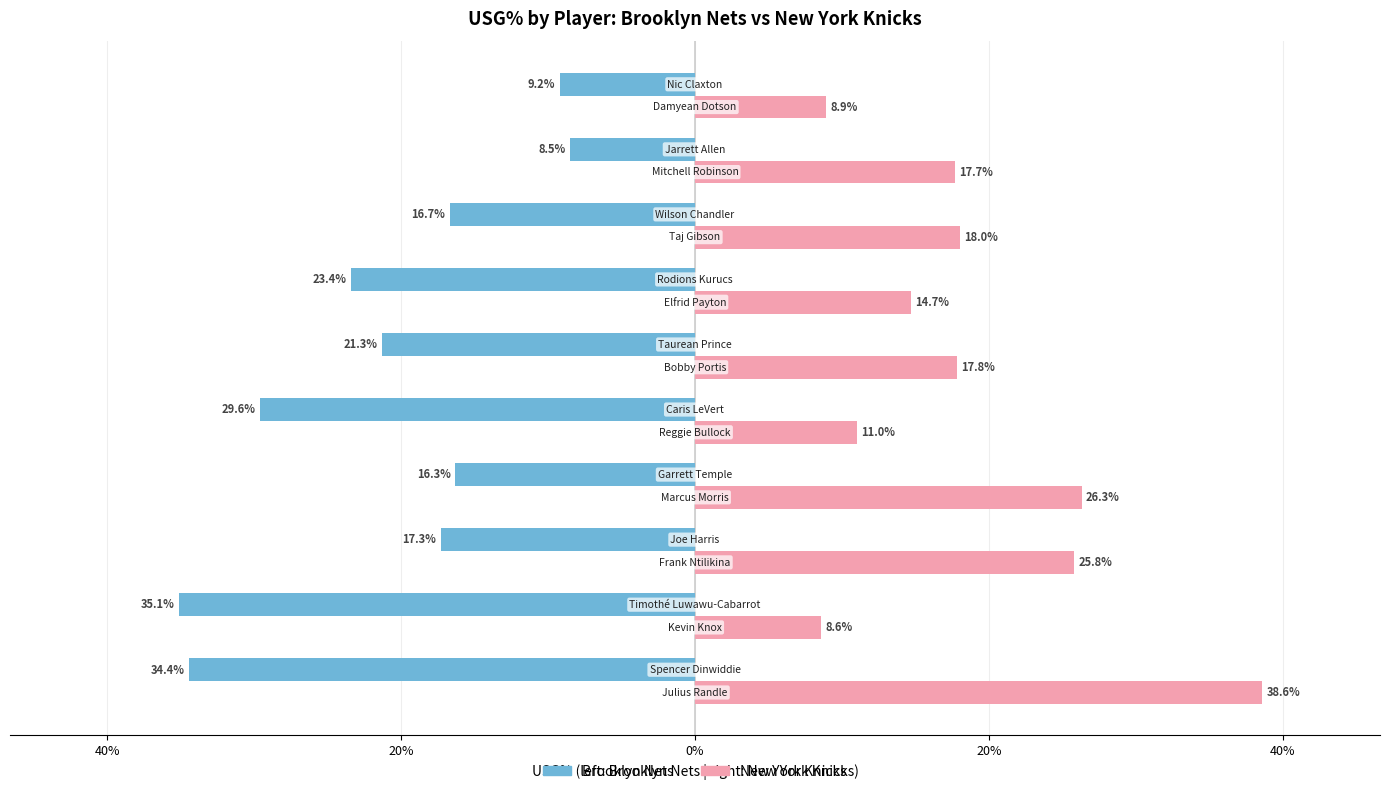

Are the bars horizontal?

Yes